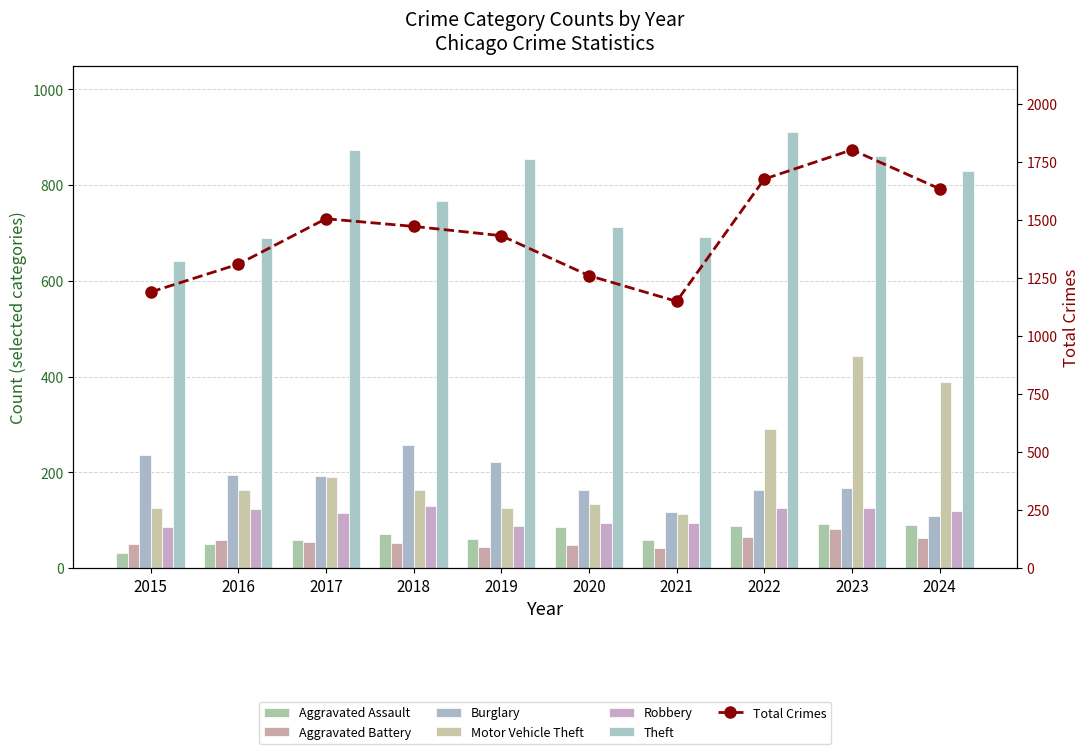

What is the value of the Robbery bar at the 5th from the left?

89